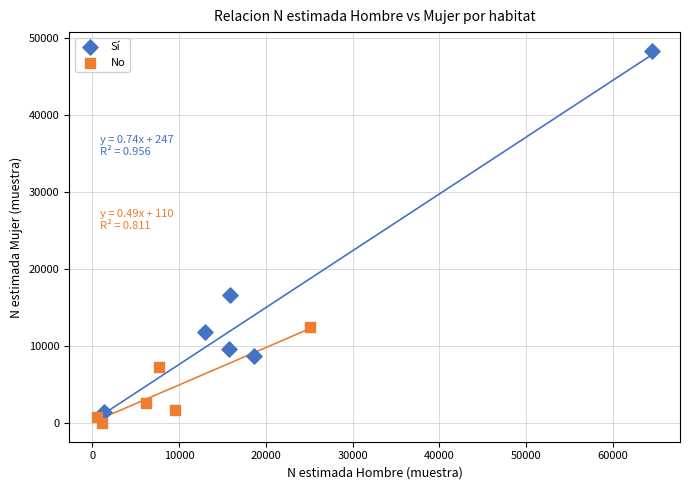

Which series reaches the maximum Y coordinate?

Sí